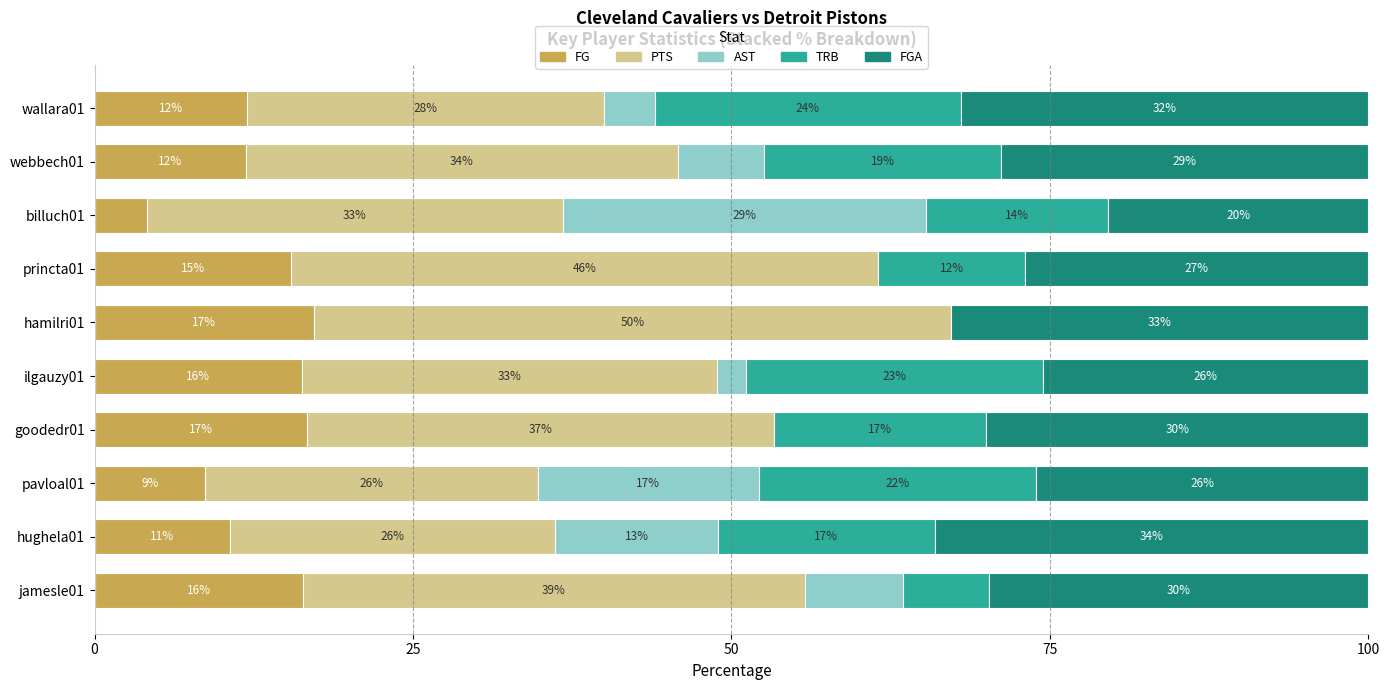

True or false: FG has a value of 17.2 at hamilri01.

True